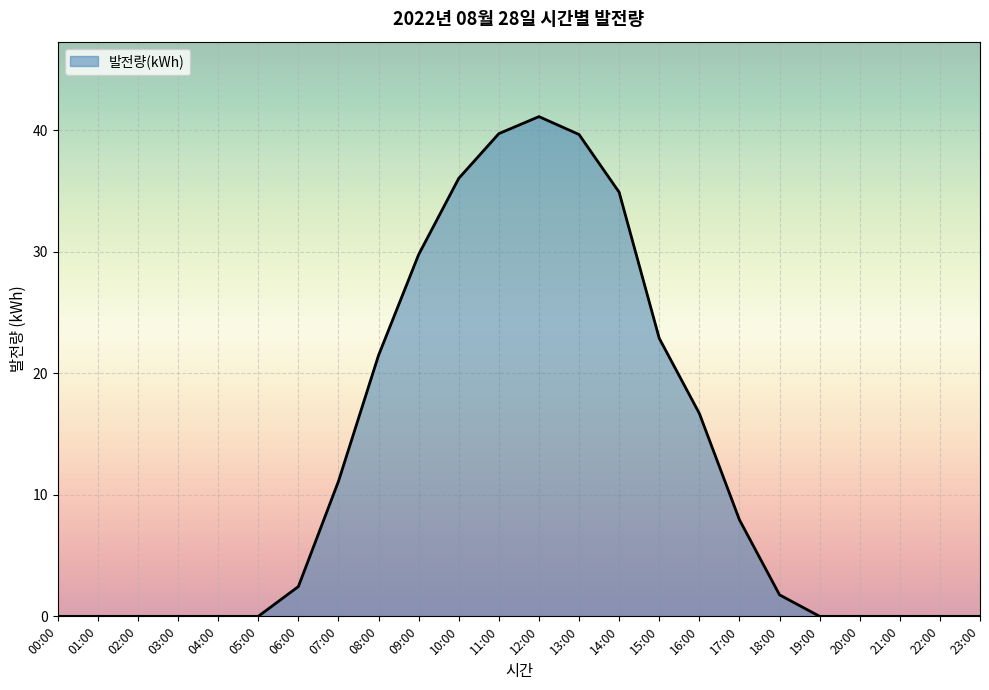

Which label corresponds to the largest value in the chart?

12:00